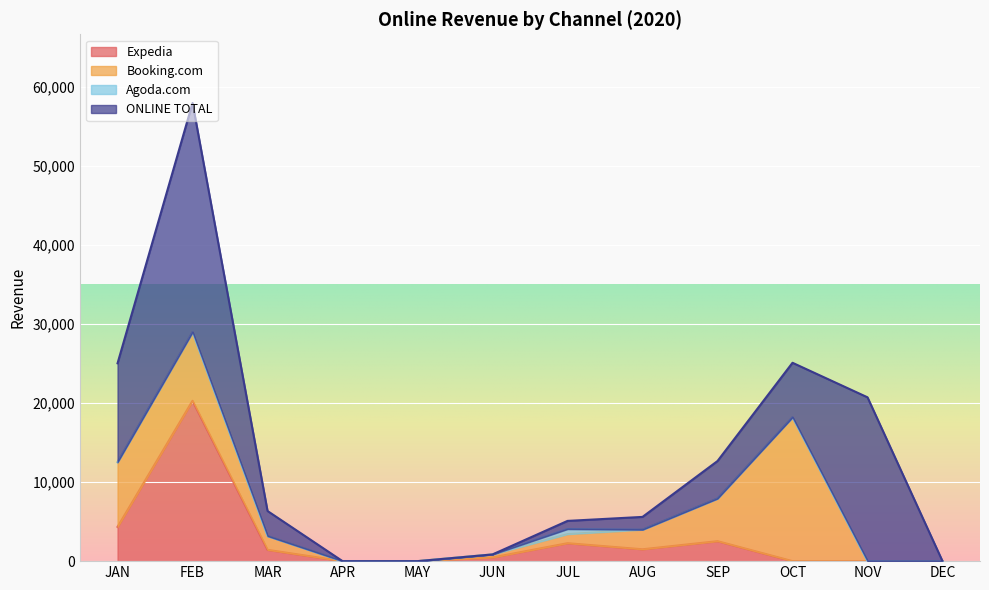

True or false: ONLINE TOTAL and Booking.com intersect in this chart.

True